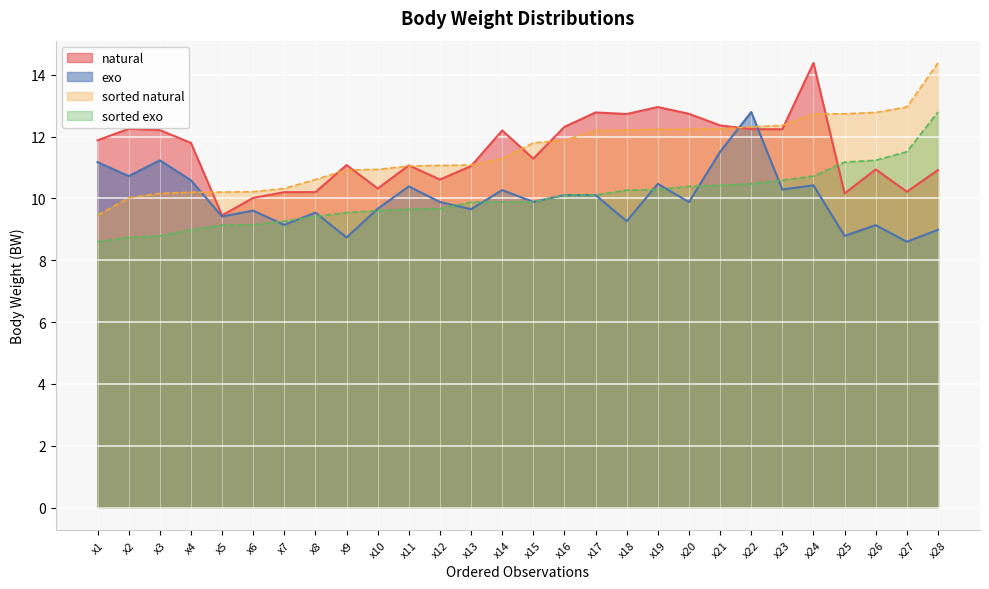

Which series has the widest spread of values?

natural